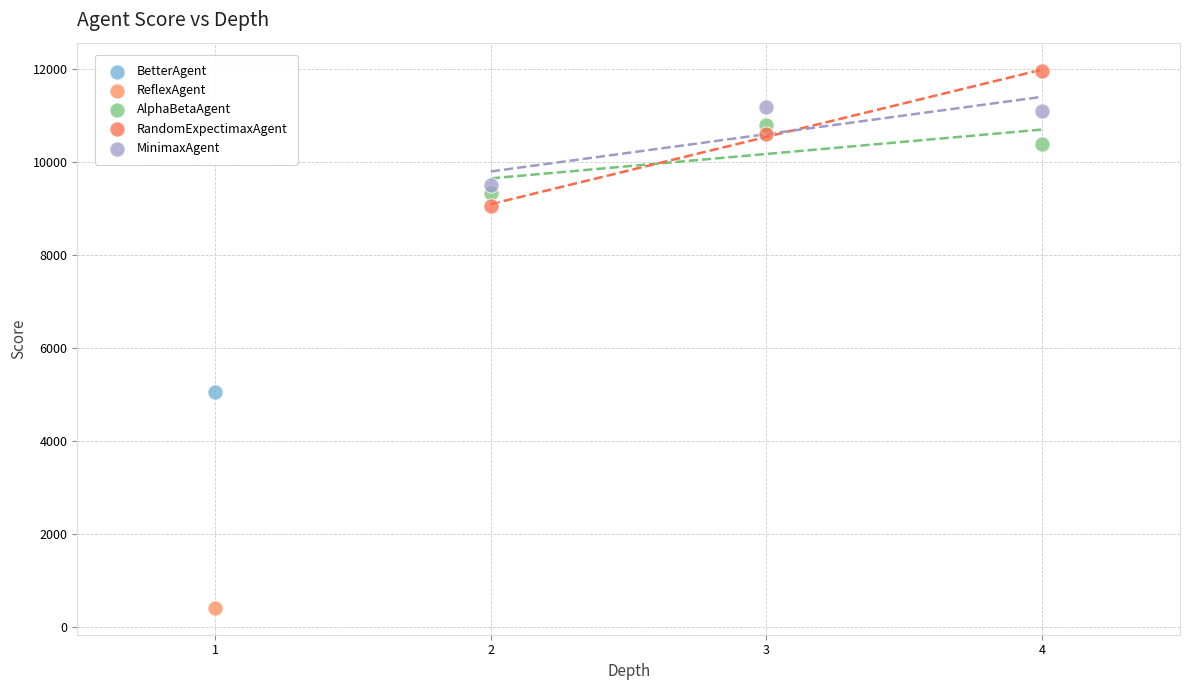

Which series contains the highest Y value?

RandomExpectimaxAgent